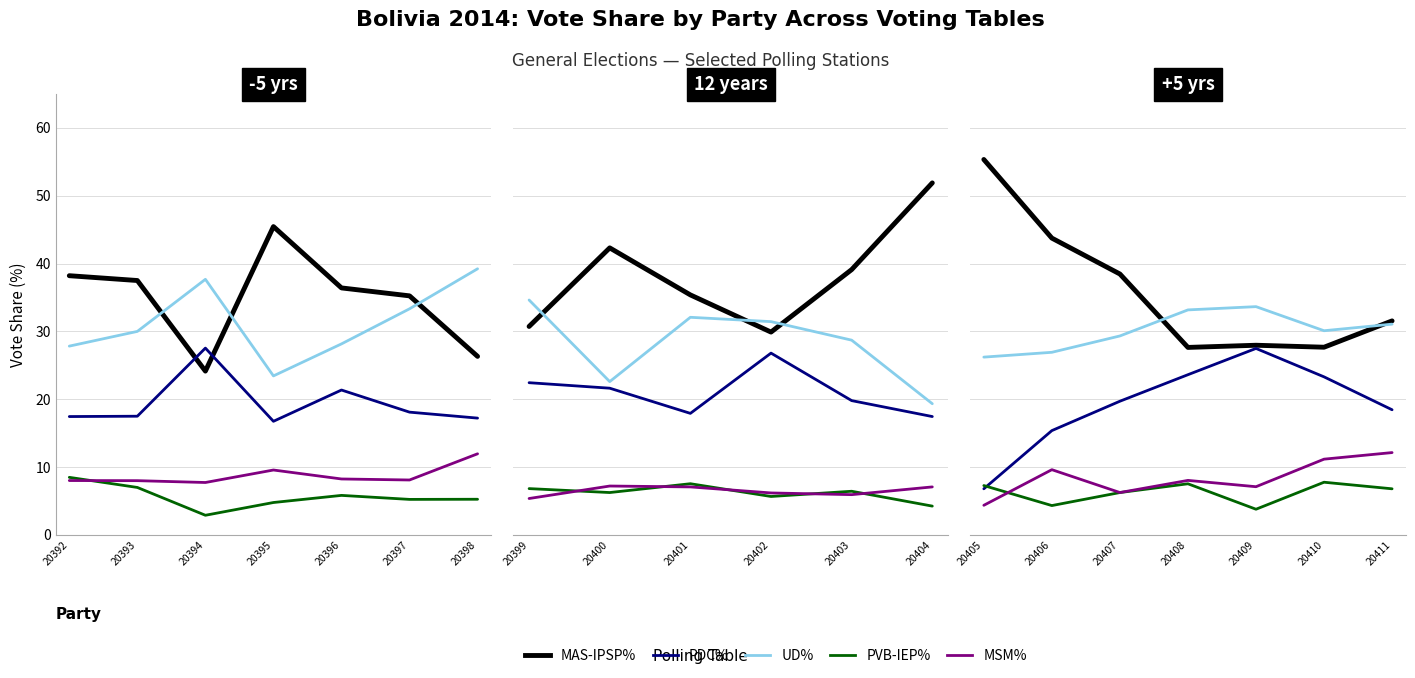

Which series has the widest spread of values?

MAS-IPSP%